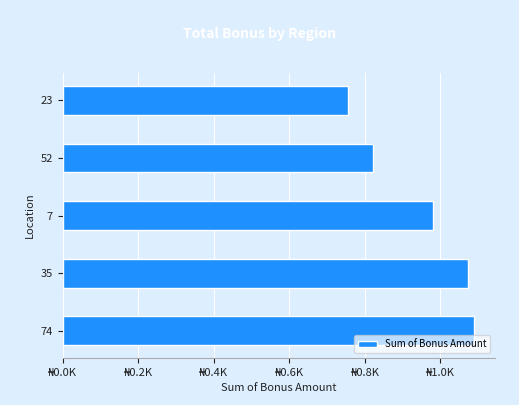

How many bars are there in total?

5